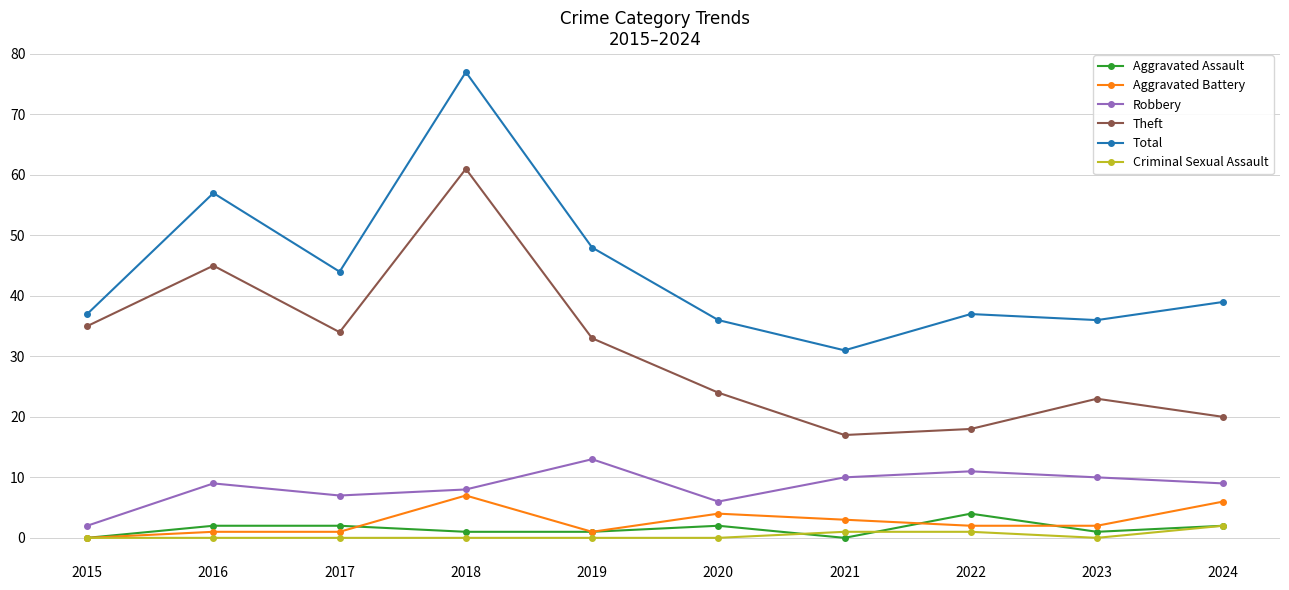

What is the difference between the maximum and minimum values in the Theft series?

44